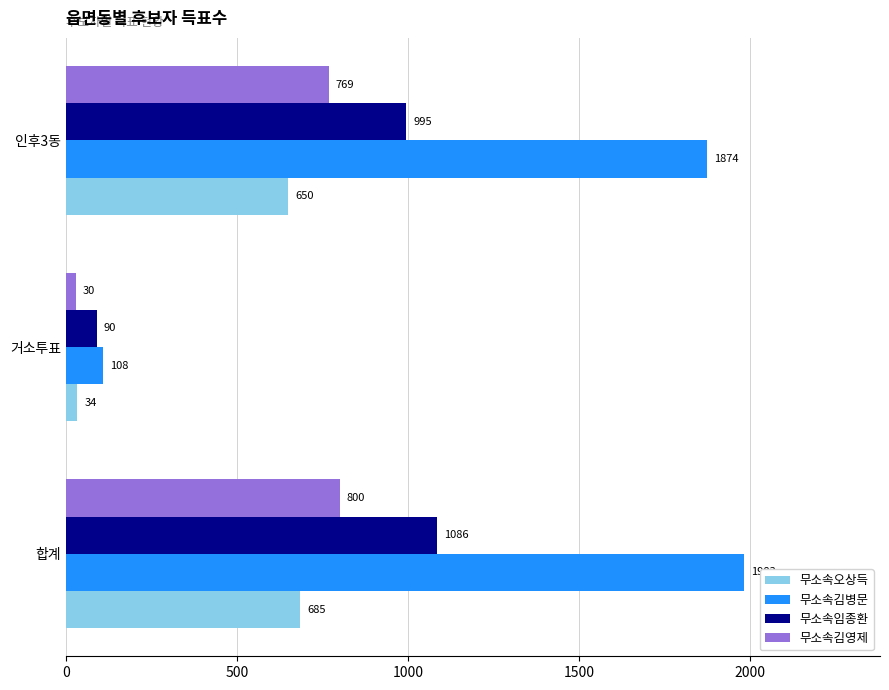

Is it true that 무소속김병문 equals 1874 at 인후3동?

True